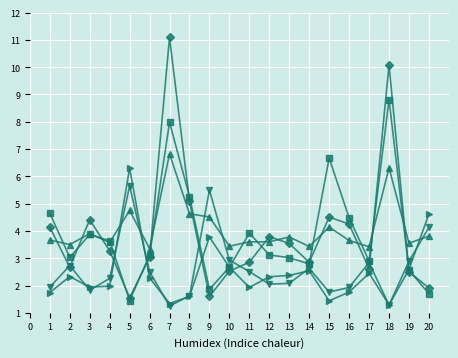

What is the maximum value shown in the chart?

11.1